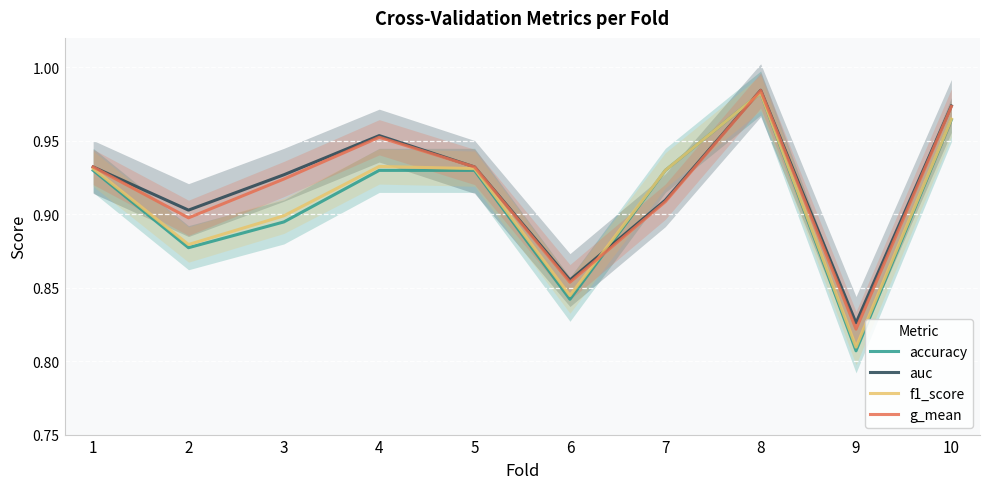

Is the value of accuracy at 7 greater than the value of auc at 4?

No